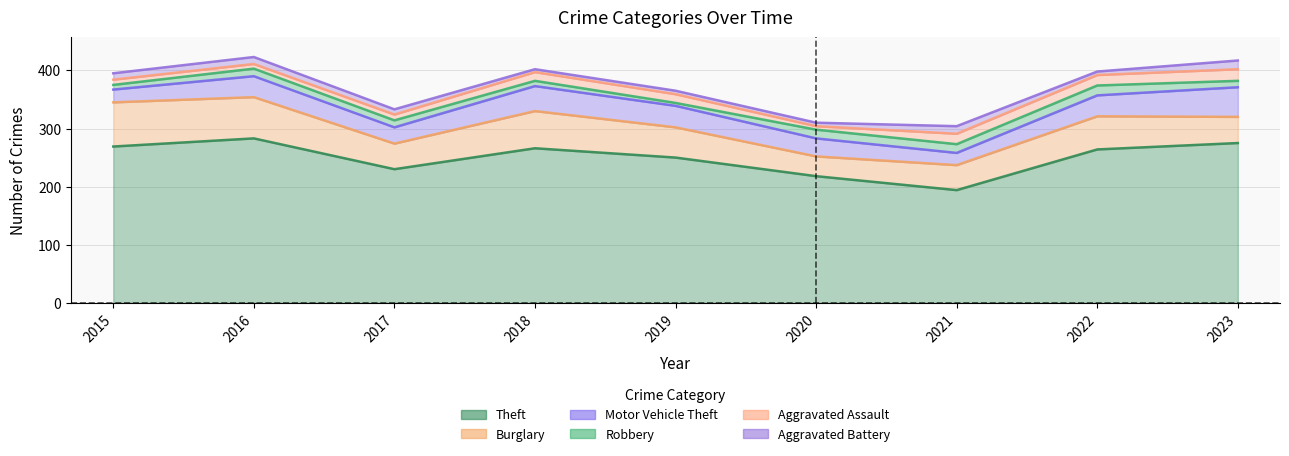

What is the smallest value displayed?

5